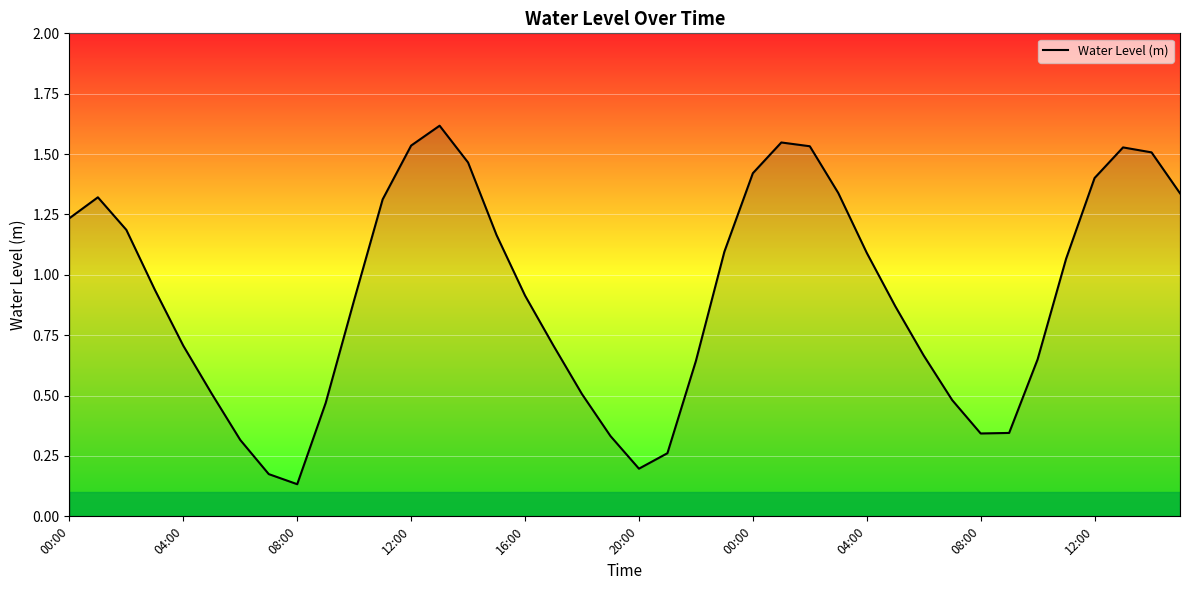

What is the maximum value shown in the chart?

1.6